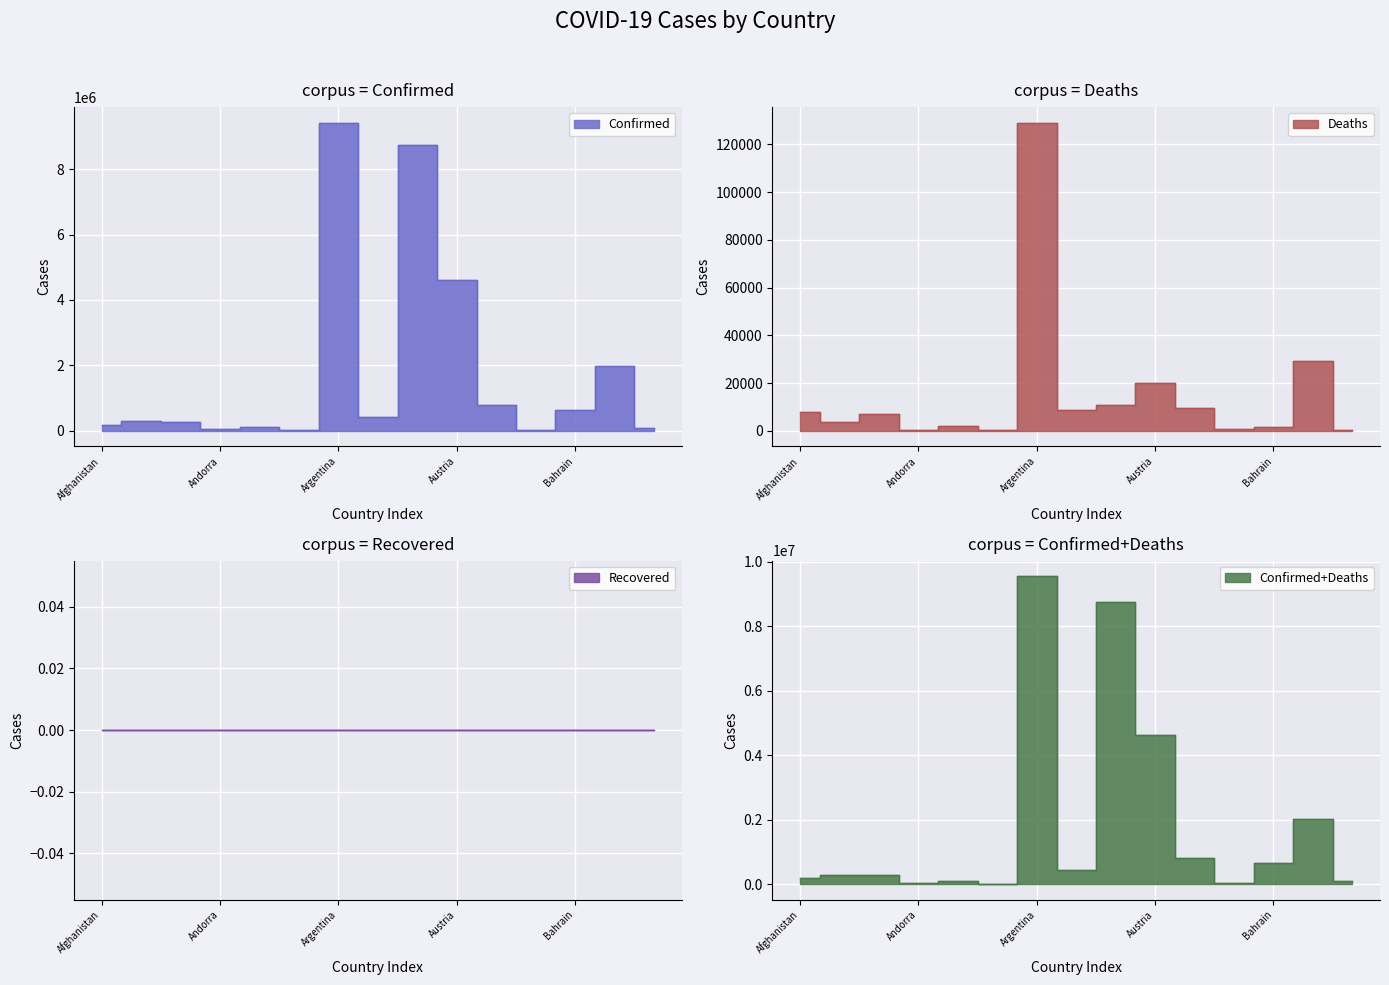

Count the number of categories in the chart.

15